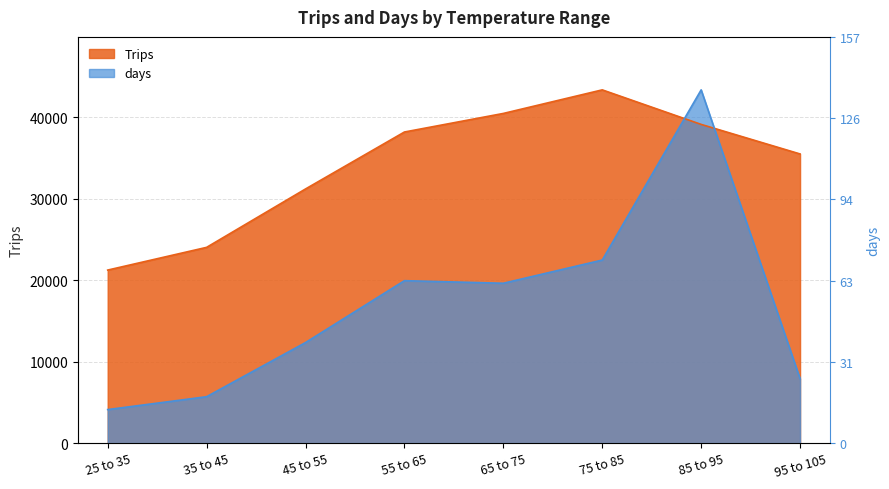

Which series ends up on top after the final intersection of days and Trips?

Trips